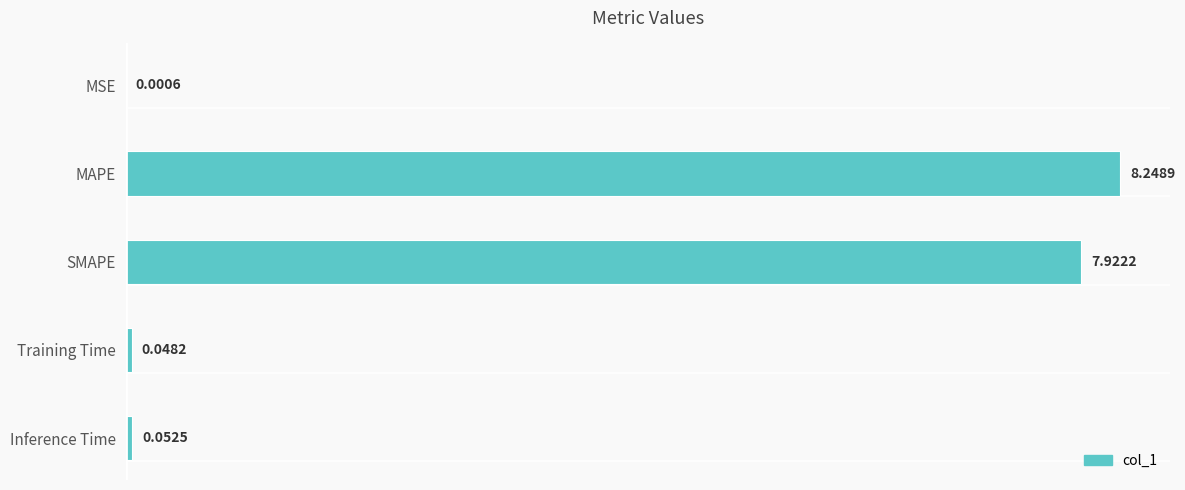

Are the bars horizontal?

Yes